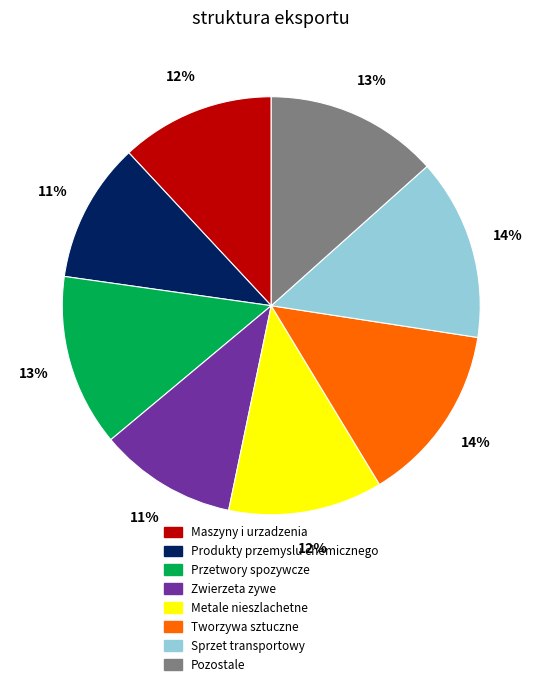

What is the ratio of the value at Produkty przemyslu chemicznego to the value at Sprzet transportowy?

0.8